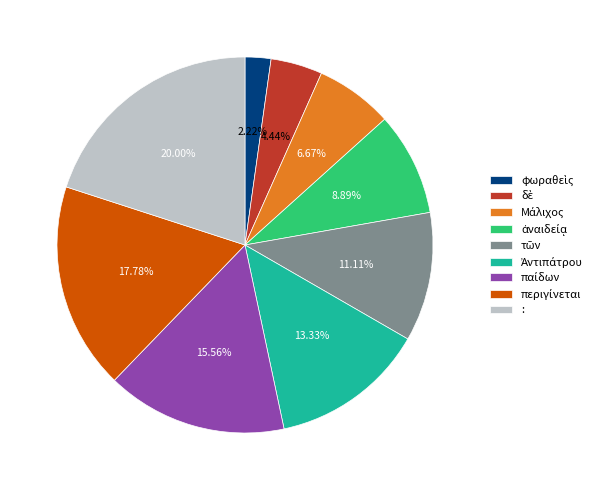

Is it true that : is 12% of the pie?

False